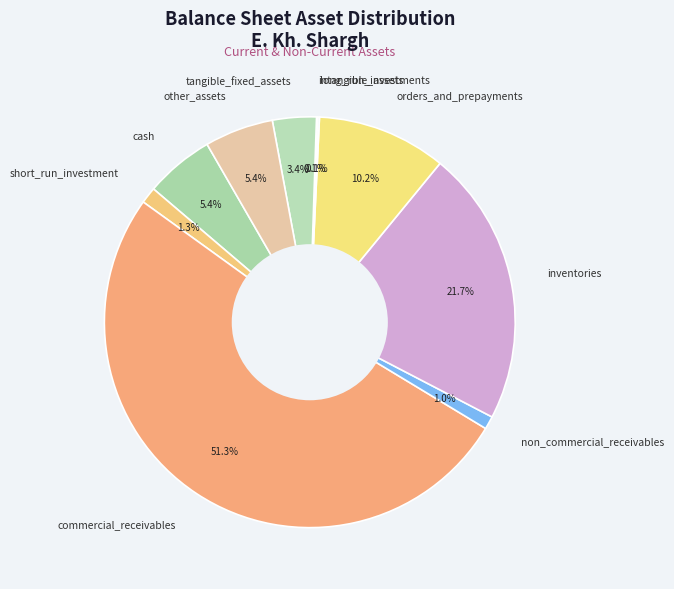

What portion of the pie excludes inventories?

78.3%